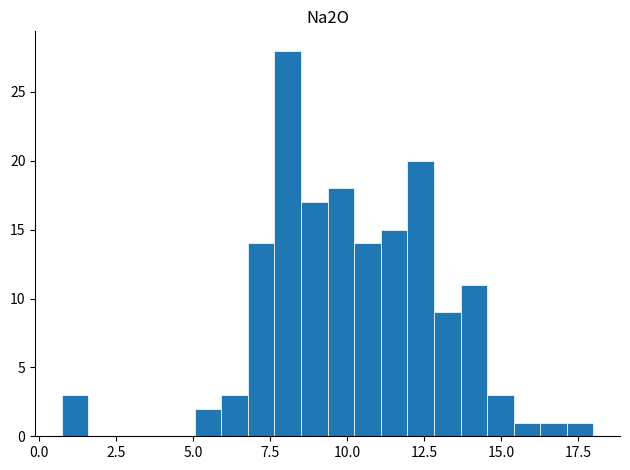

Around what value on the x-axis is the tallest bar? Give the approximate position of its centre, as read against the axis.

8.0